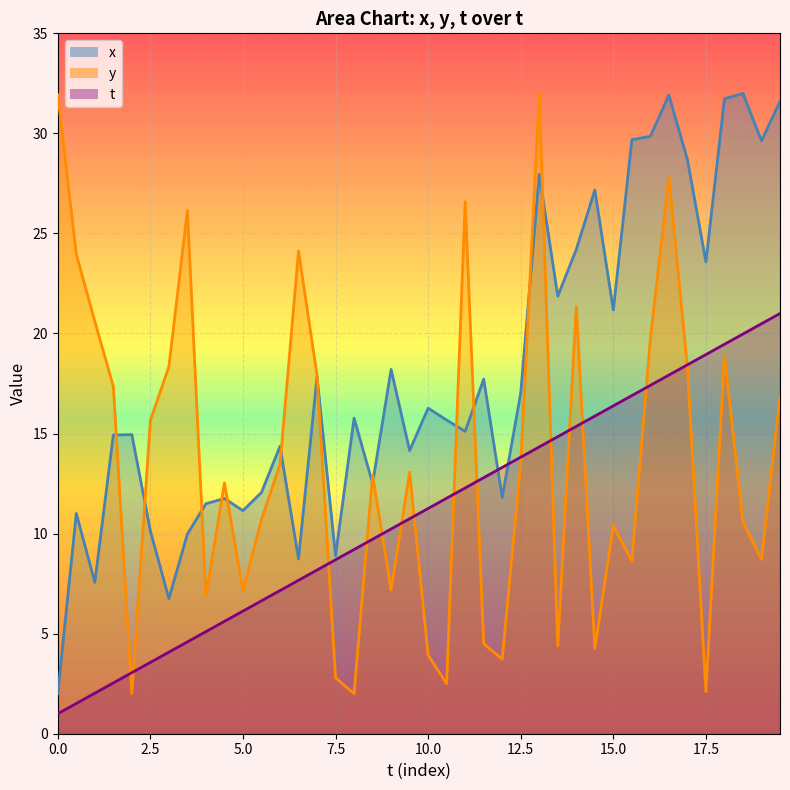

True or false: x and y cross at least once.

True